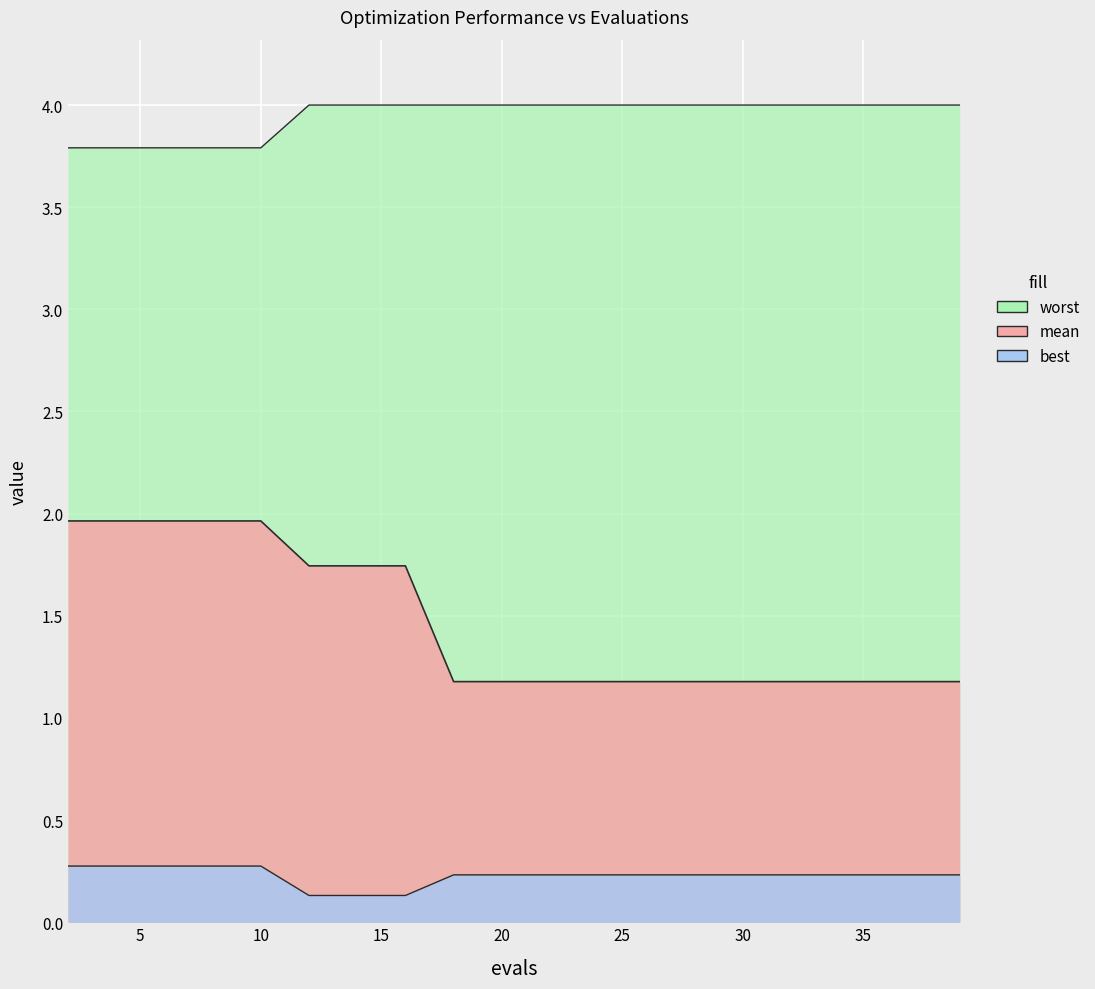

What are all the series names shown in the legend?

mean, best, worst